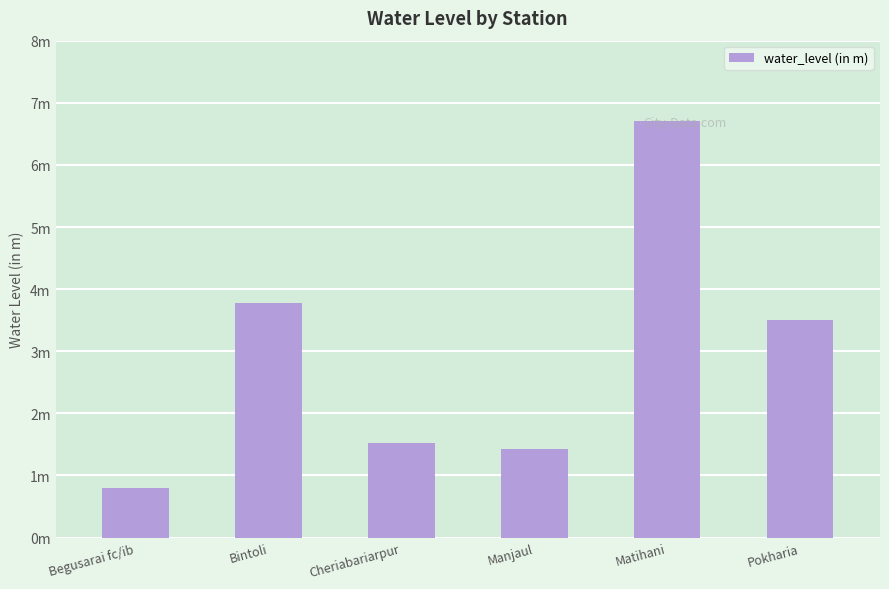

Approximately how many times larger is the value at Matihani compared to Cheriabariarpur?

4.4